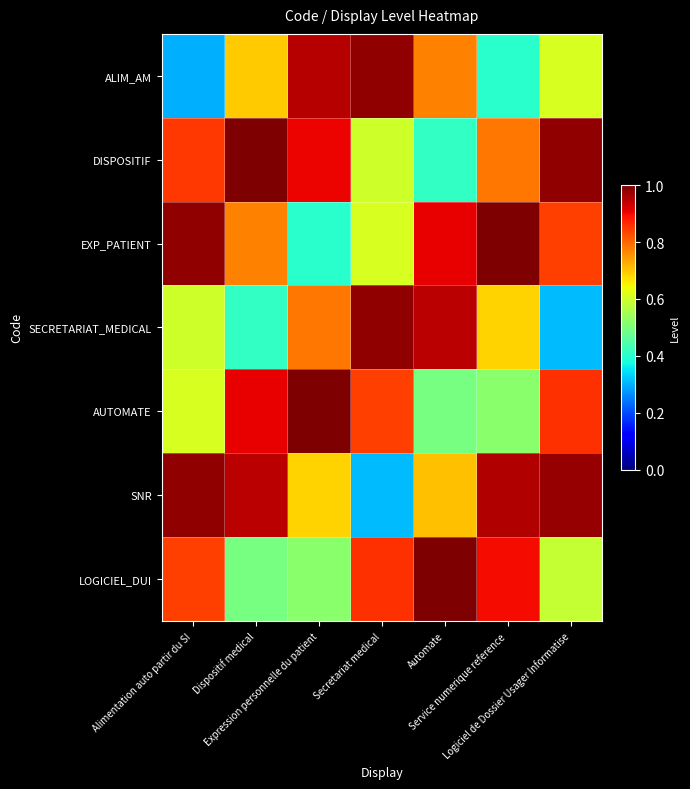

At which category is the sum across all series the highest?

Automate